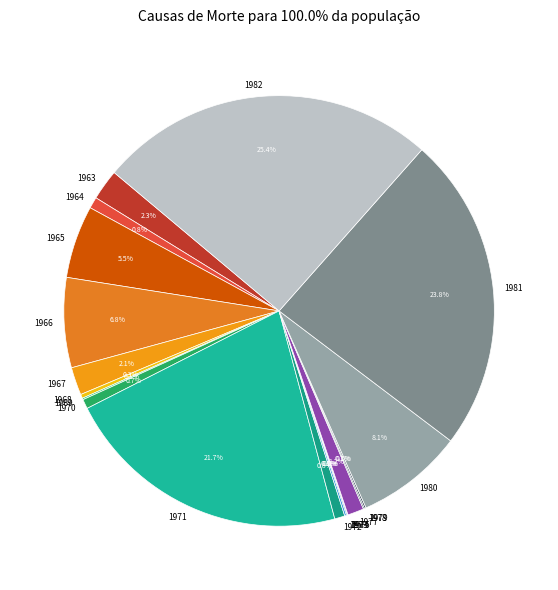

To the nearest percent, what is the average slice percentage?

5%